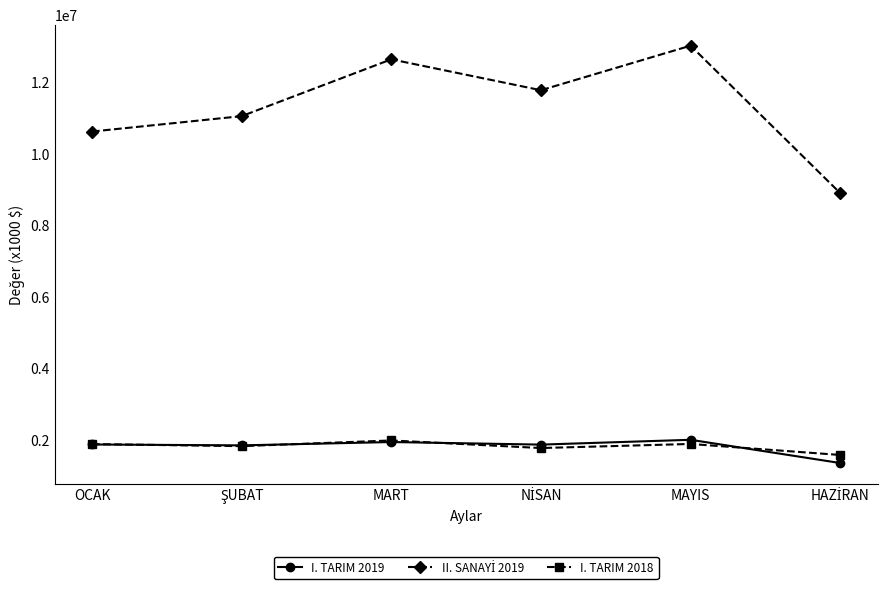

True or false: I. TARIM 2019 has more than 2 interior local peaks.

False